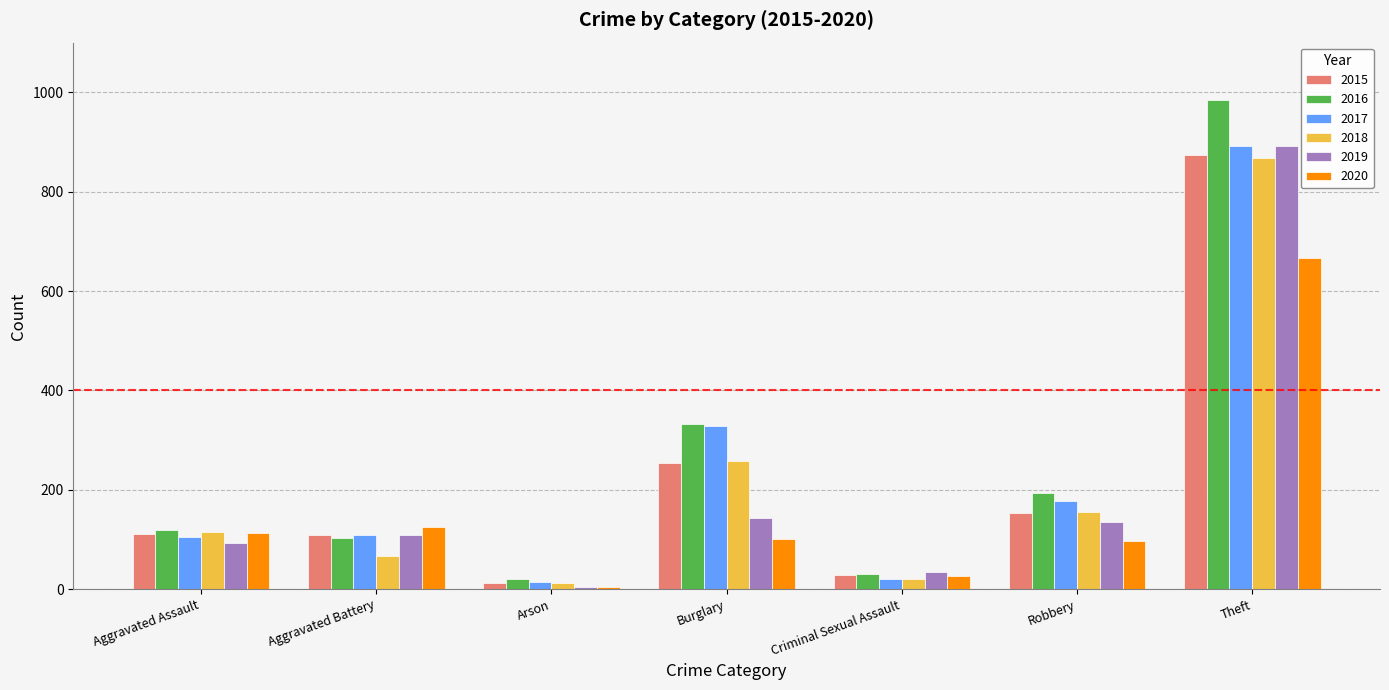

Count the number of data series in this chart.

6